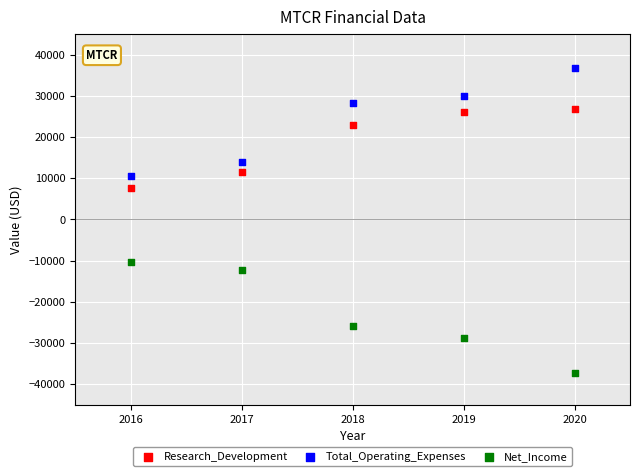

Which series reaches the maximum Y coordinate?

Total_Operating_Expenses